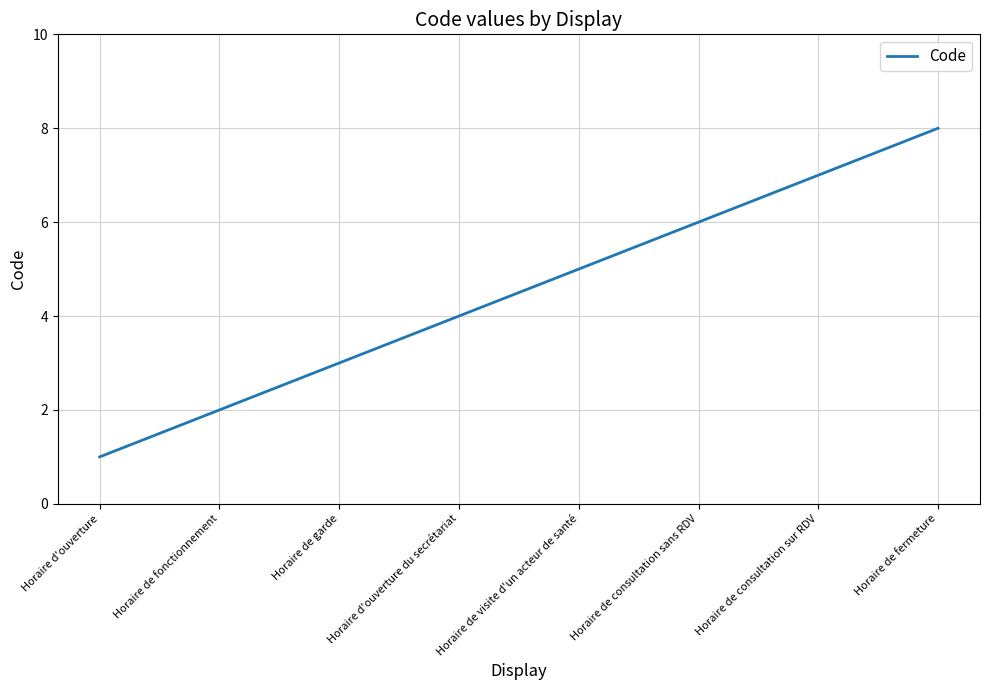

What is the sum of all values?

36